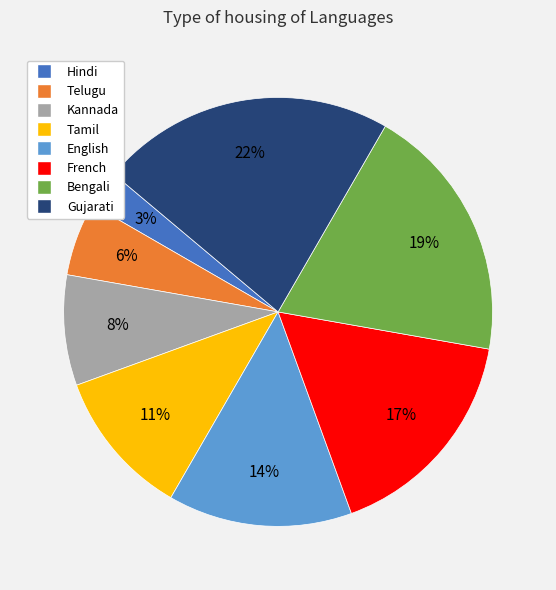

To the nearest percent, what percentage of the pie is Tamil?

11%